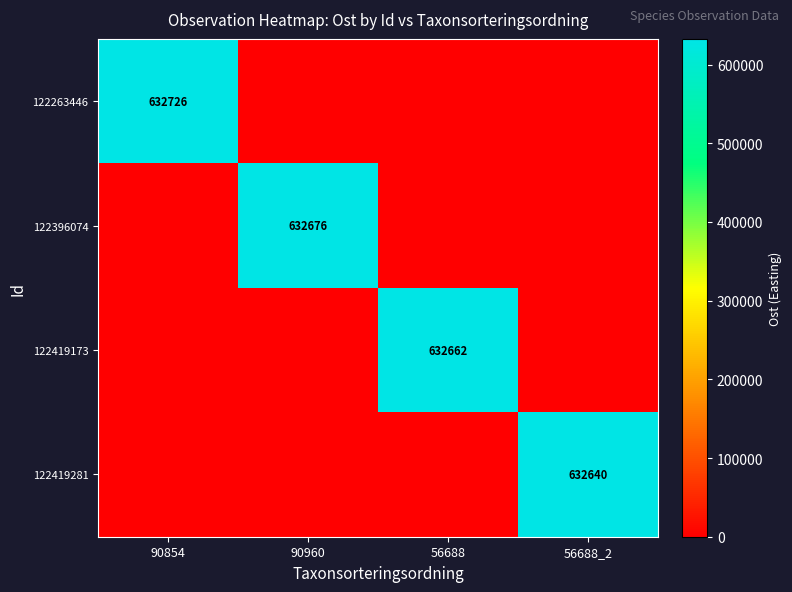

How many categories are shown in the chart?

4